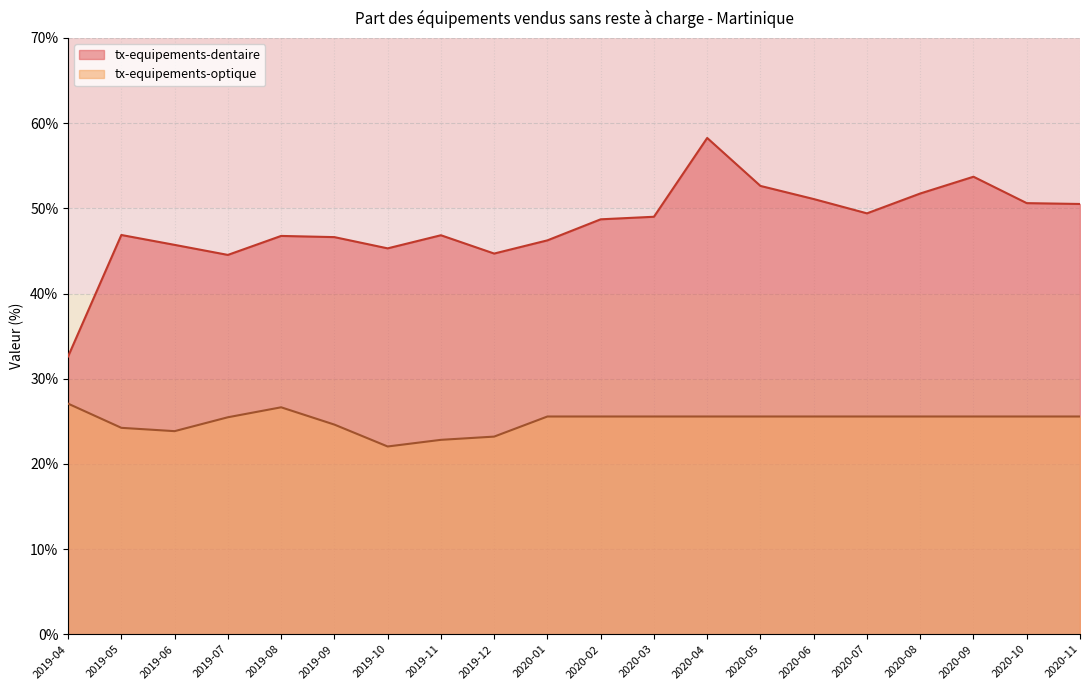

The tx-equipements-dentaire series shows 18.2 at 2020-02. True or false?

False